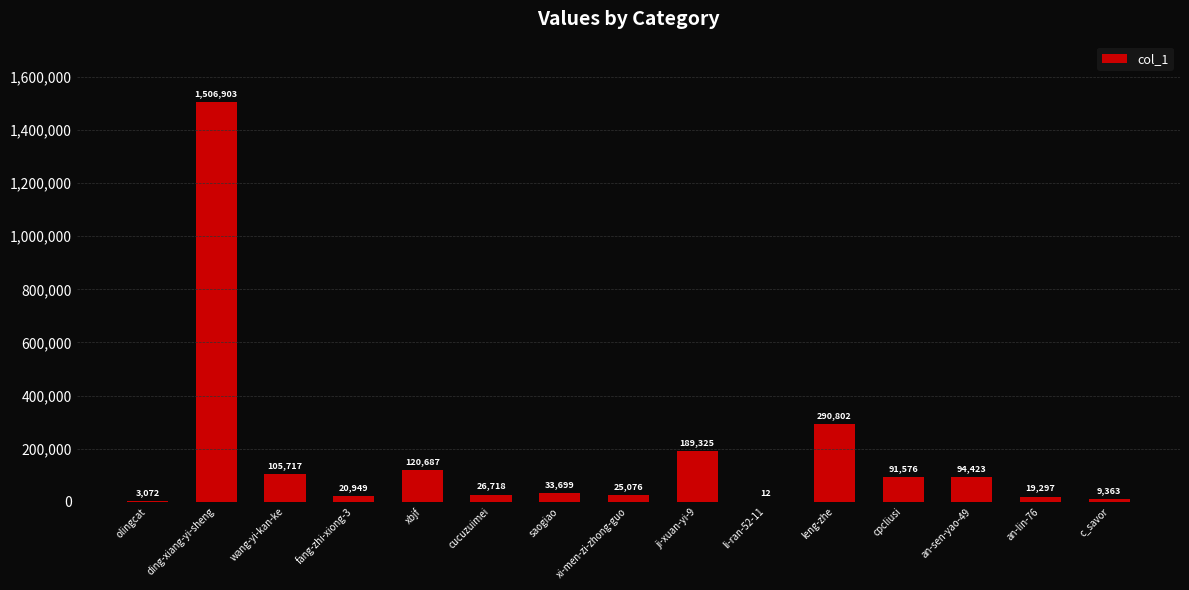

Which label corresponds to the largest value in the chart?

ding-xiang-yi-sheng